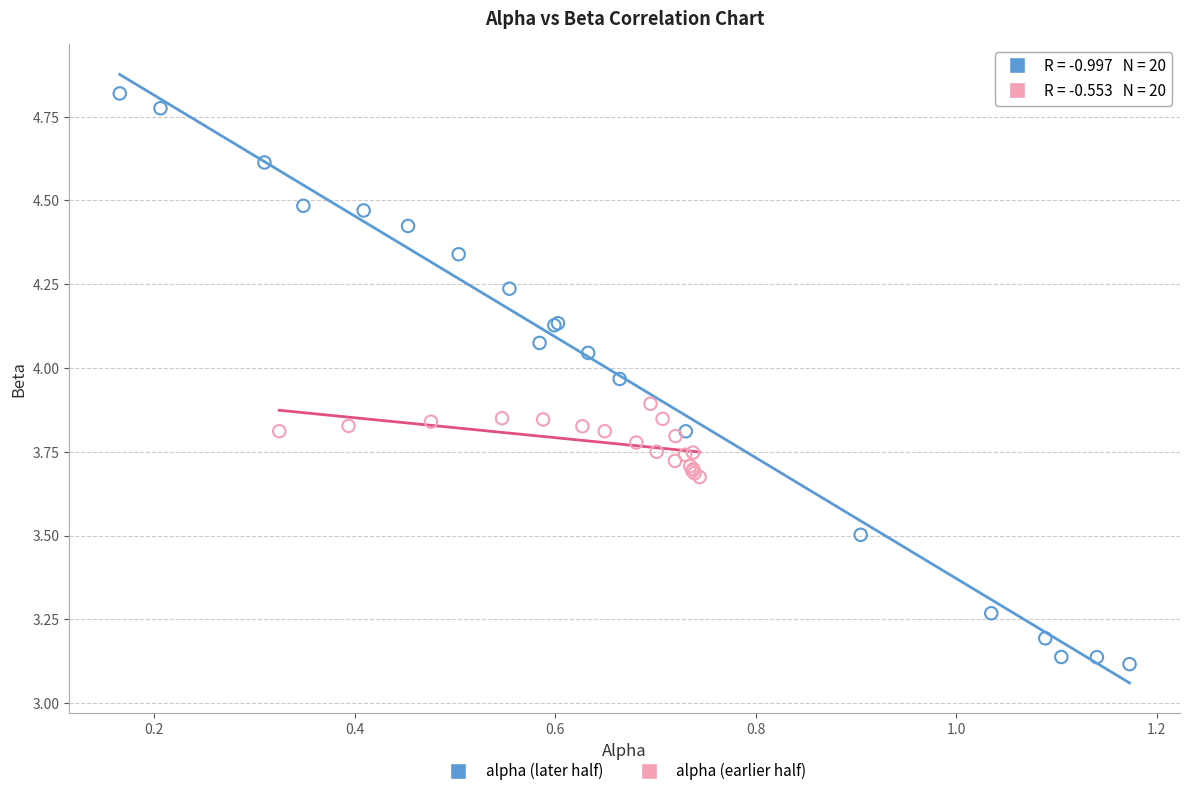

Which series reaches the maximum Y coordinate?

alpha (later half)